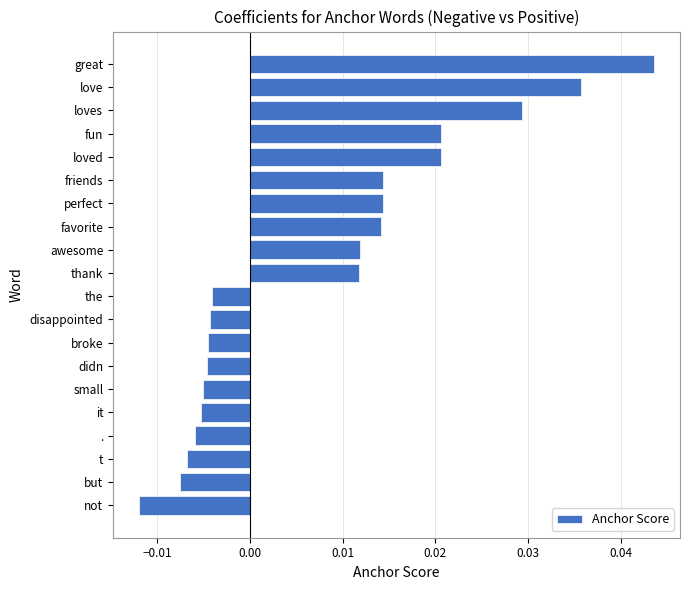

How many values are above zero?

10